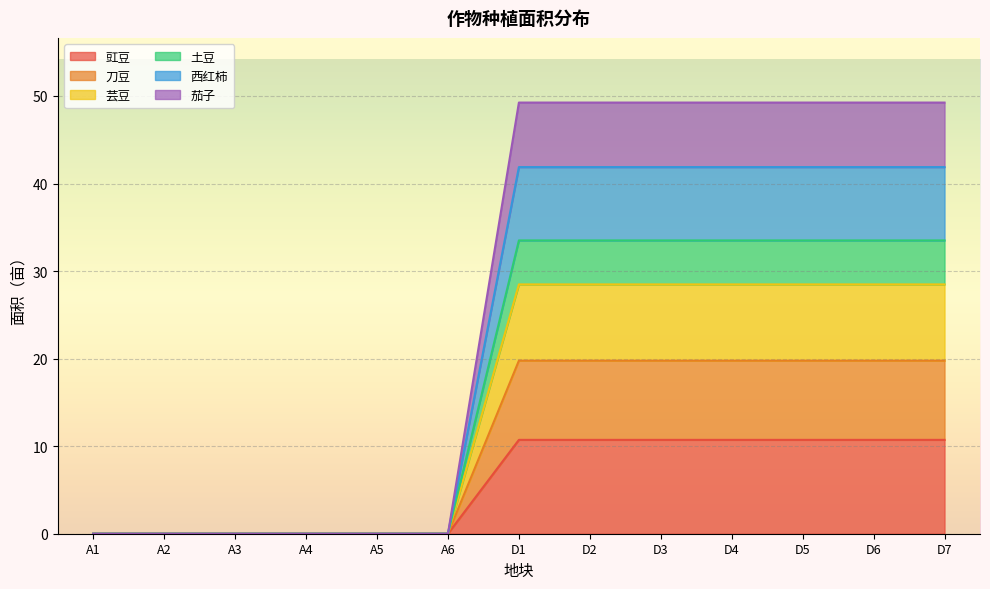

The 豇豆 series shows 3.2 at A3. True or false?

False